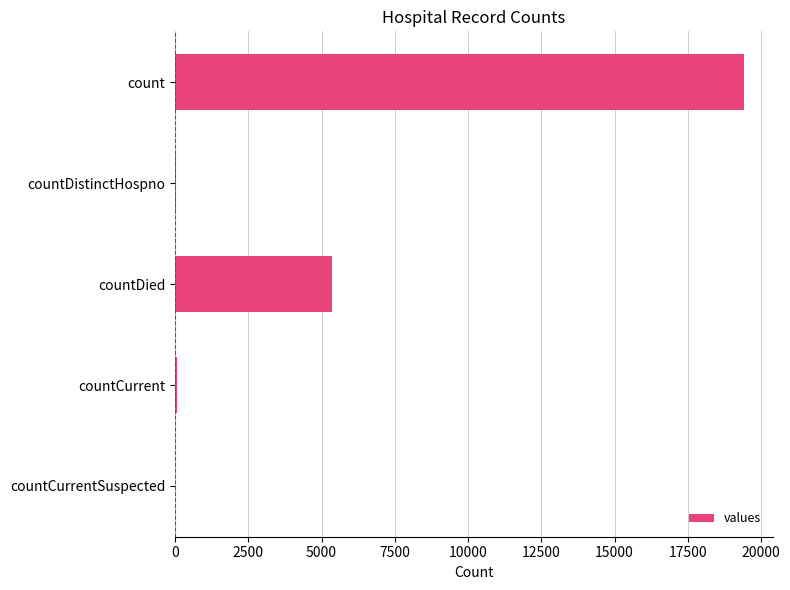

Count the number of categories in the chart.

5